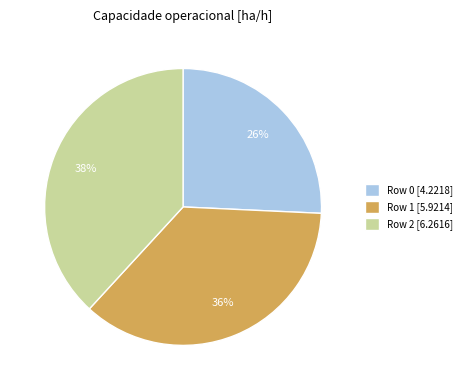

True or false: Row 0 accounts for 26% of the total.

True